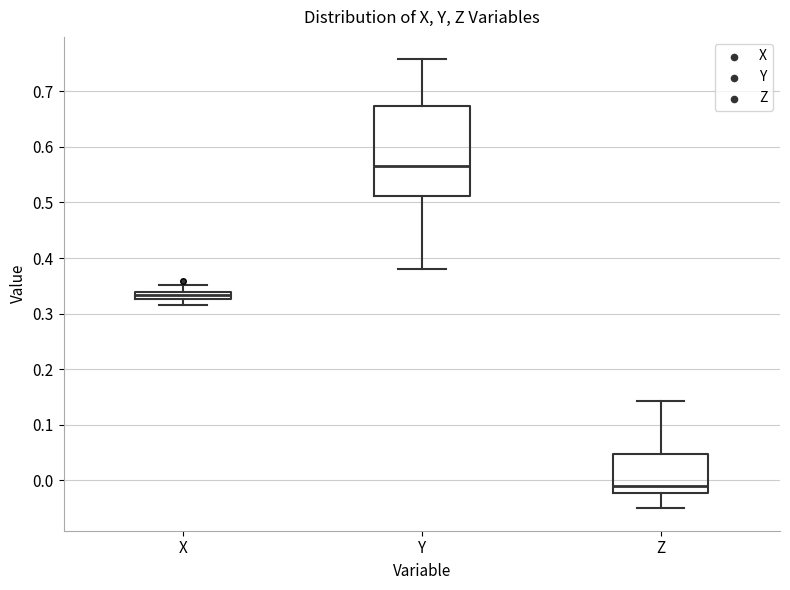

Comparing the boxes themselves (not the whiskers), which one is the tallest?

Y